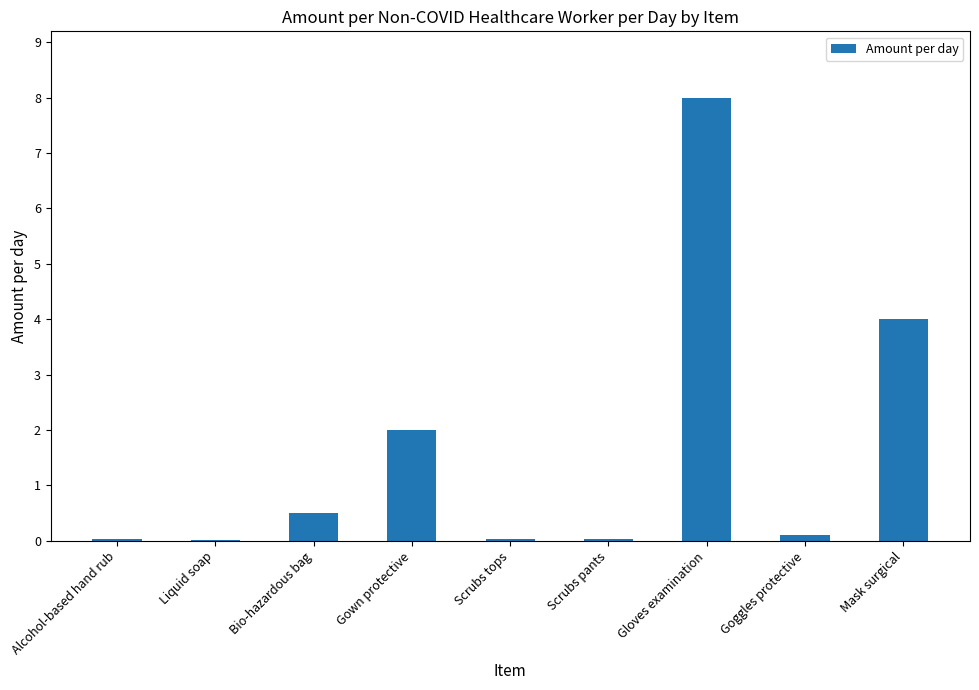

What is the change in value from Gown protective to Scrubs pants?

-2.0